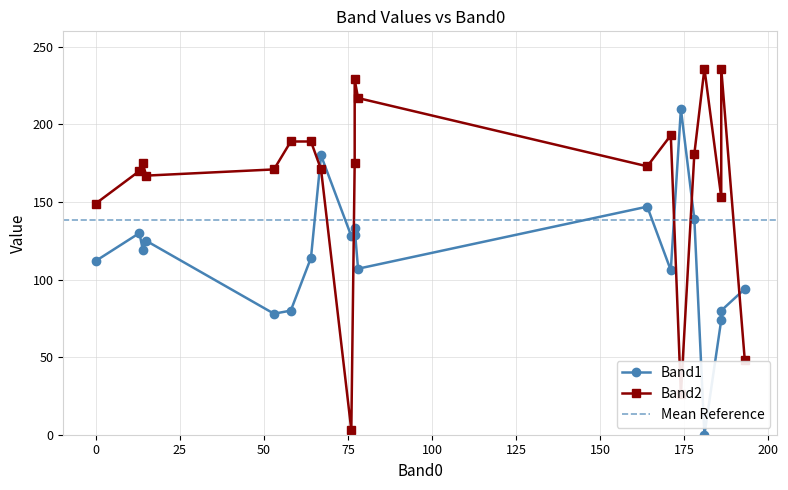

Does the chart have visible grid lines?

Yes